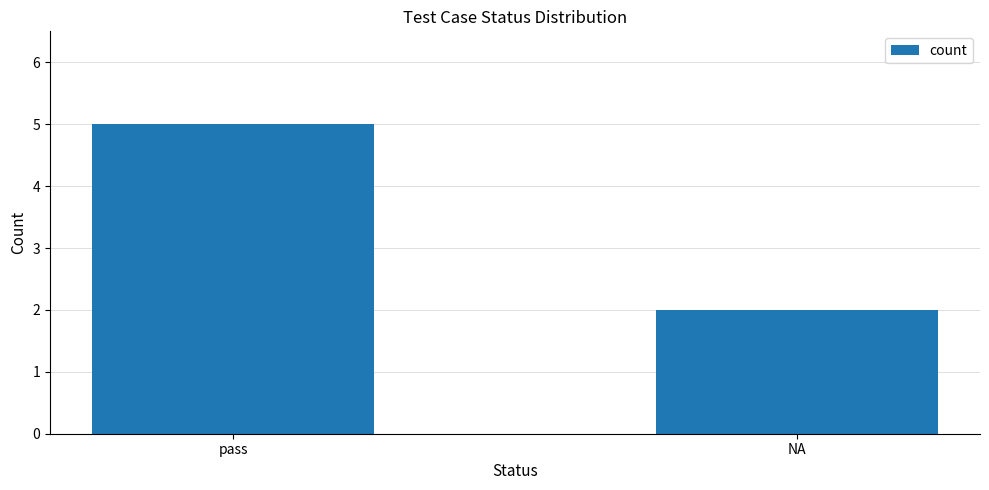

Reading left to right, list all the values displayed in this chart.

5	2